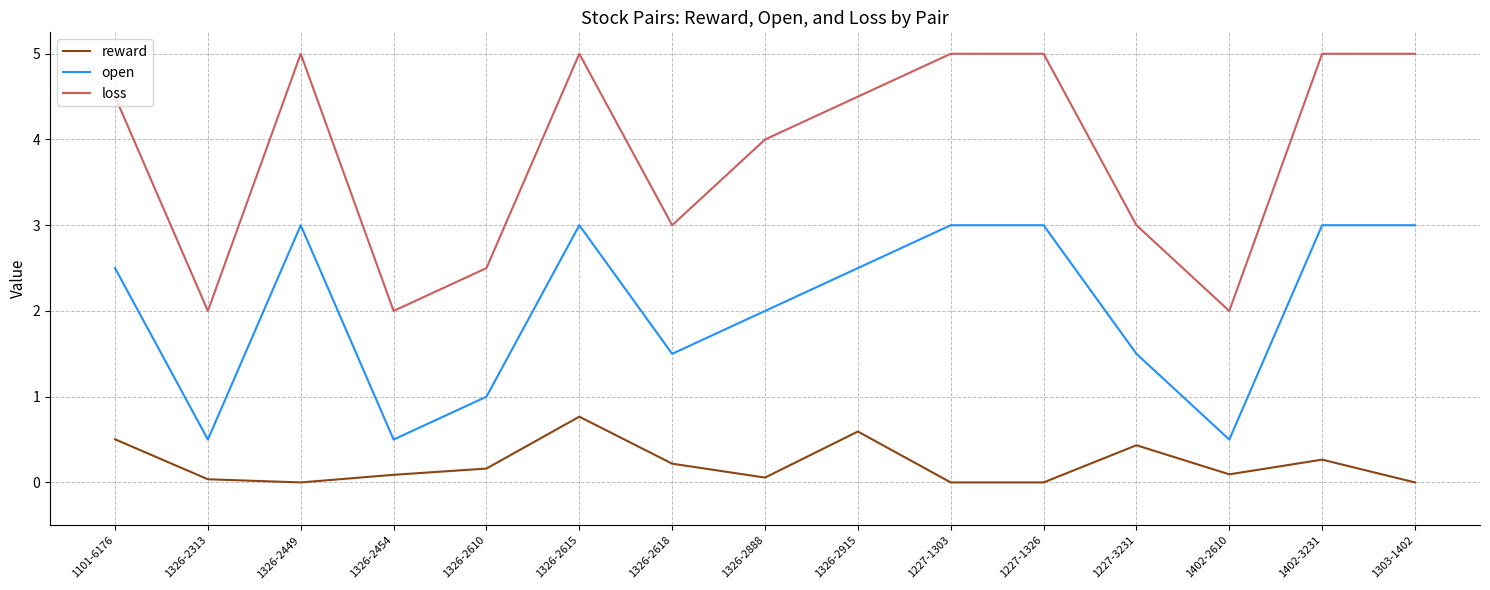

The value of open at 1402-2610 is 0.5. True or false?

True